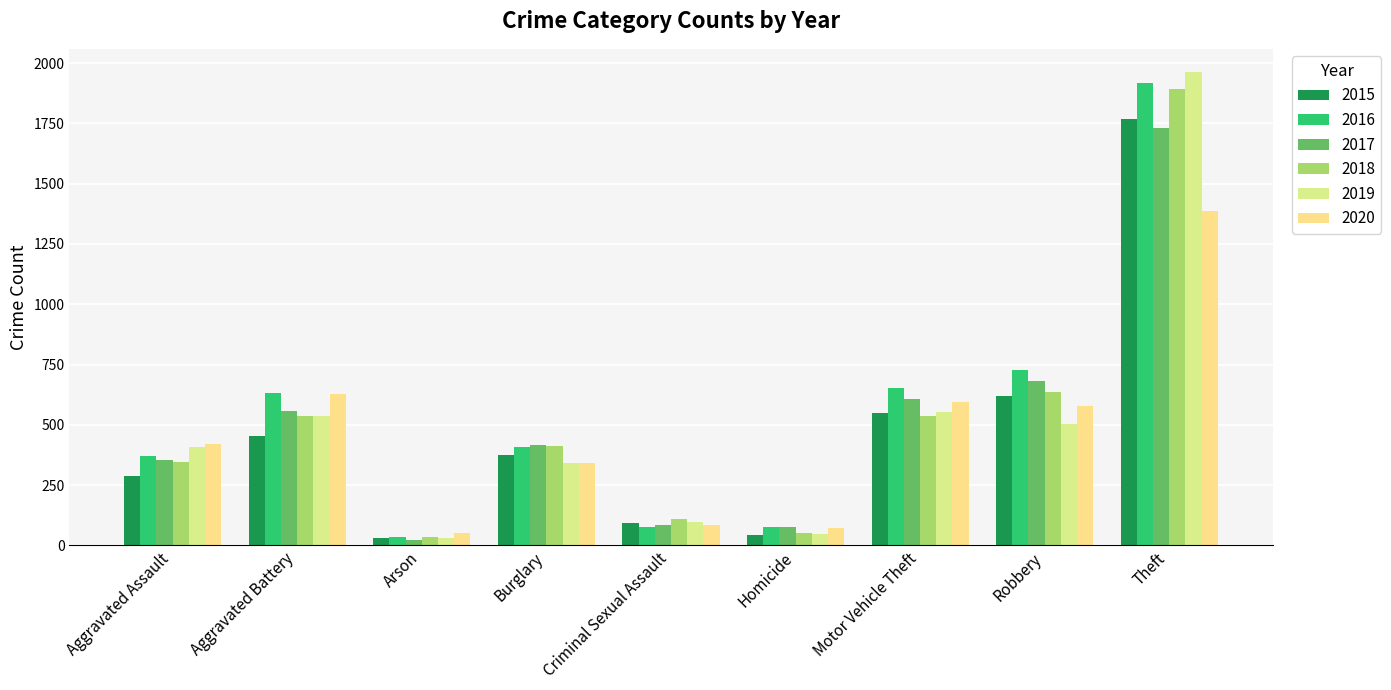

What is the difference between the highest and lowest values at Homicide?

33